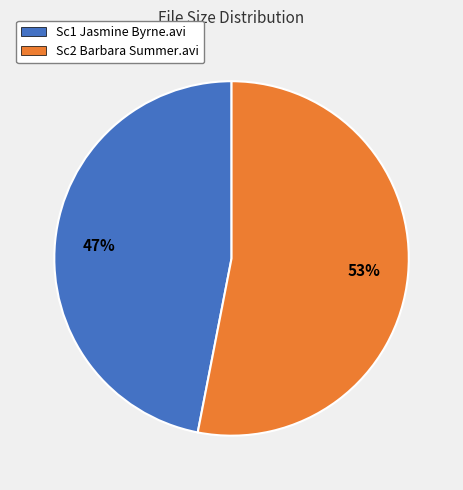

Rank the categories by value from lowest to highest.

Sc1 Jasmine Byrne.avi, Sc2 Barbara Summer.avi